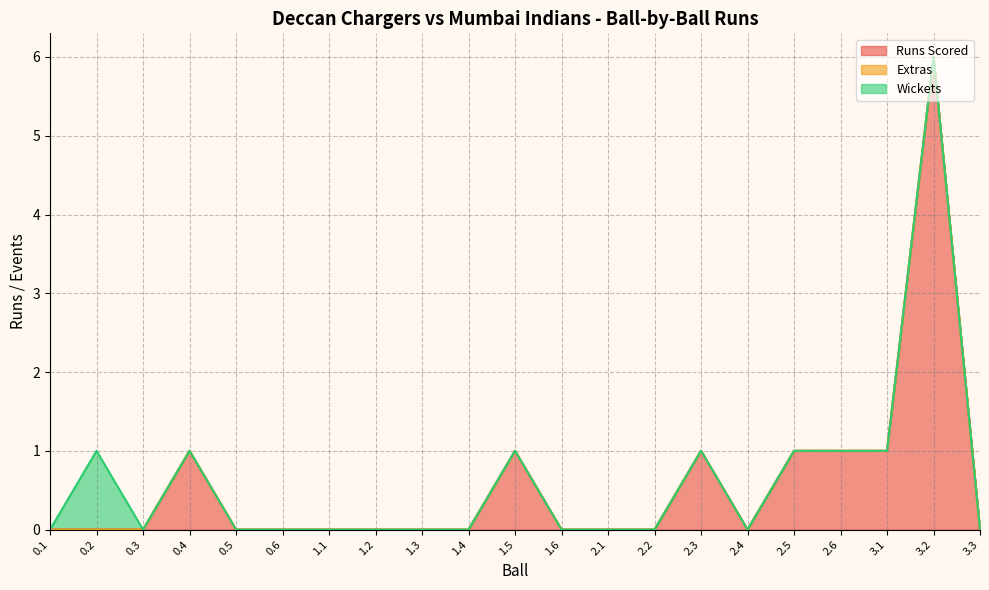

Which has a higher value, 0.4 or 0.3?

0.4